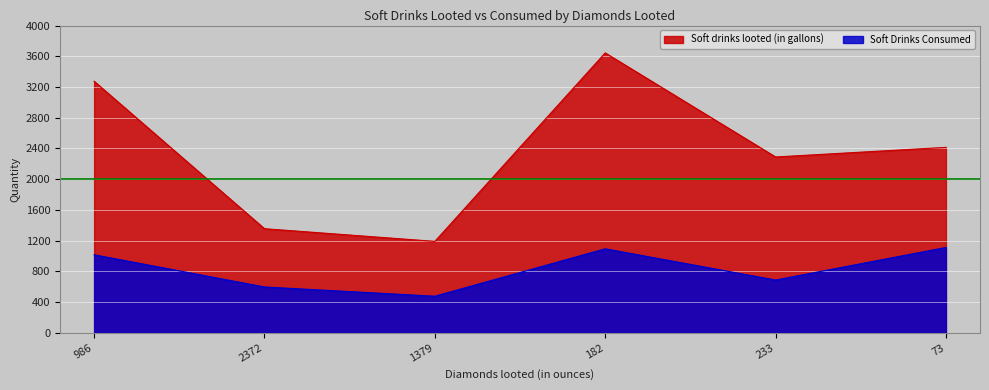

Reading right to left, transcribe all the data shown in this chart.

Soft drinks looted (in gallons): 73=2414.0	233=2289.0	182=3644.0	1379=1190.0	2372=1355.0	986=3275.0
Soft Drinks Consumed: 73=1110.4	233=686.7	182=1093.2	1379=476.0	2372=596.2	986=1015.2